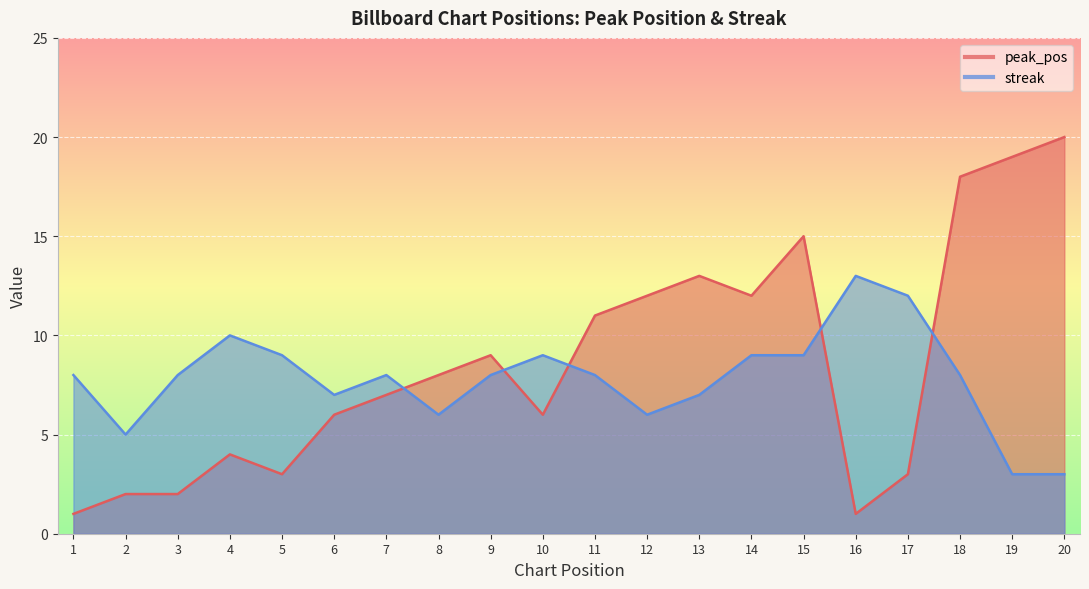

Rank the series by their maximum value, from highest to lowest.

peak_pos, streak